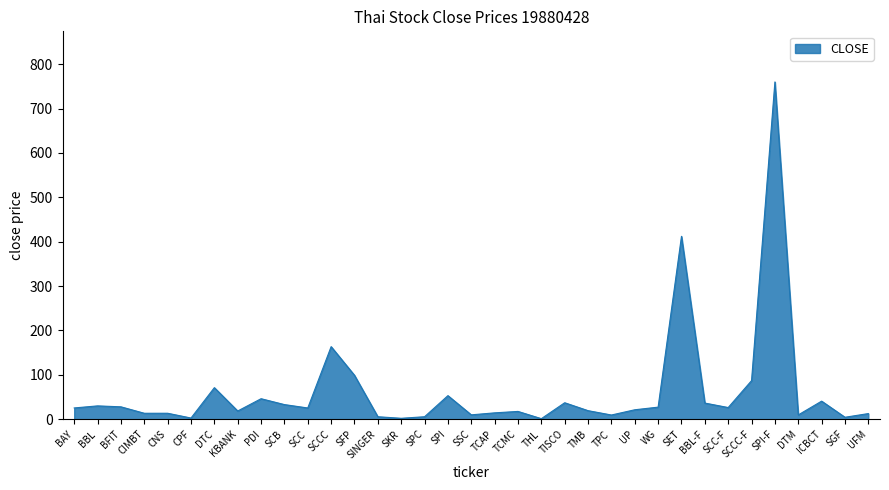

What position from the right is SCC?

25